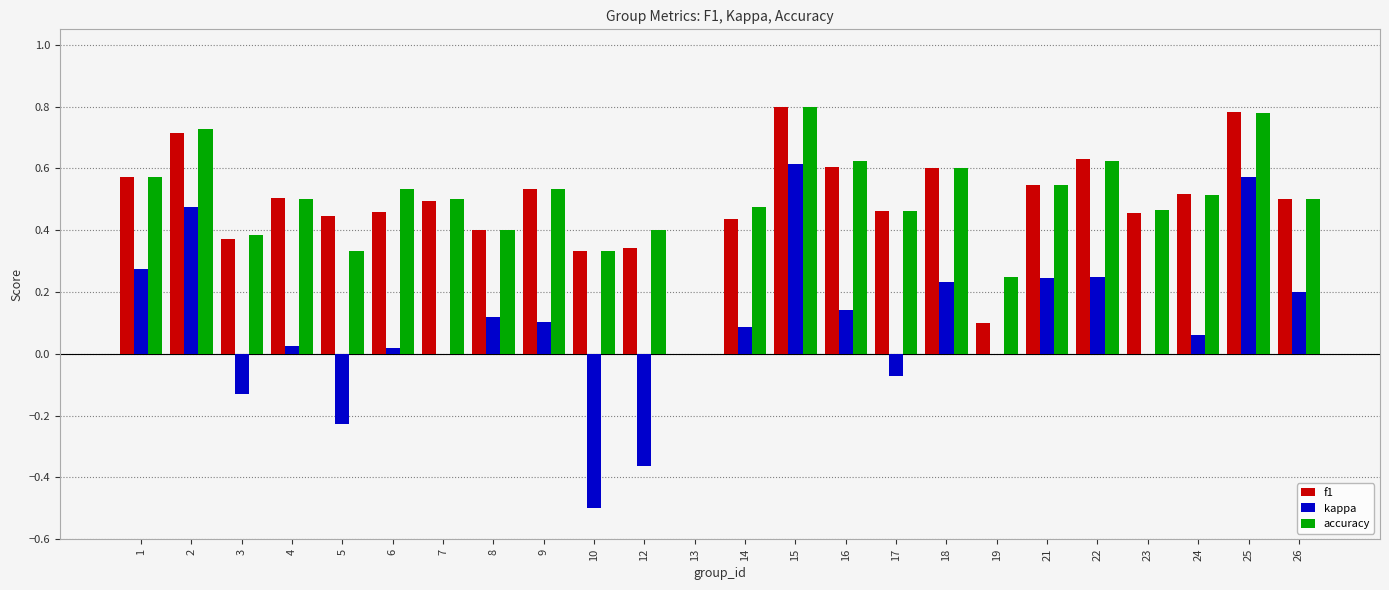

How many values in f1 are above zero?

23